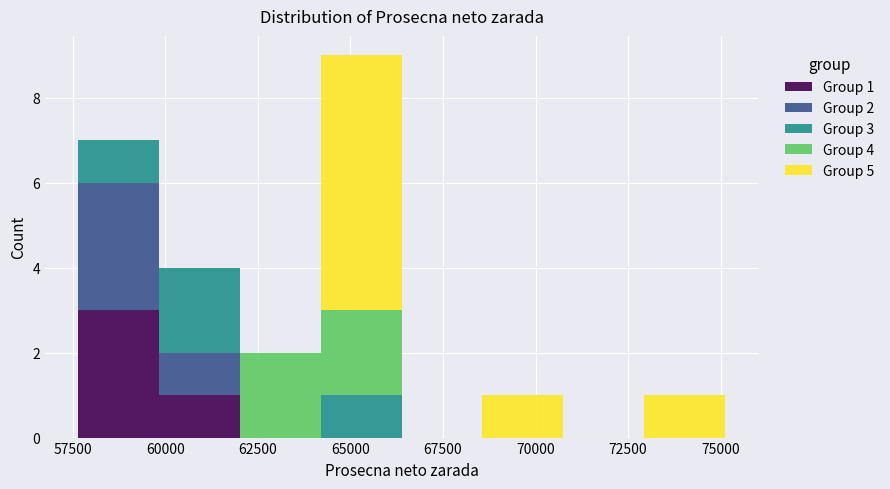

Which range on the x-axis has the tallest stacked bar (by total height)?

64000 to 66500